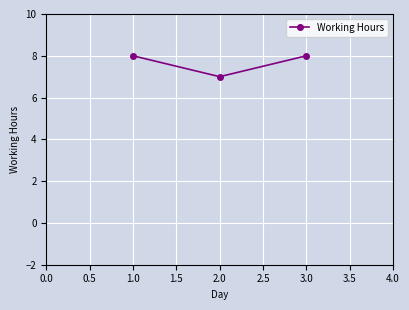

The chart shows a value of 8 at 3.0. True or false?

True